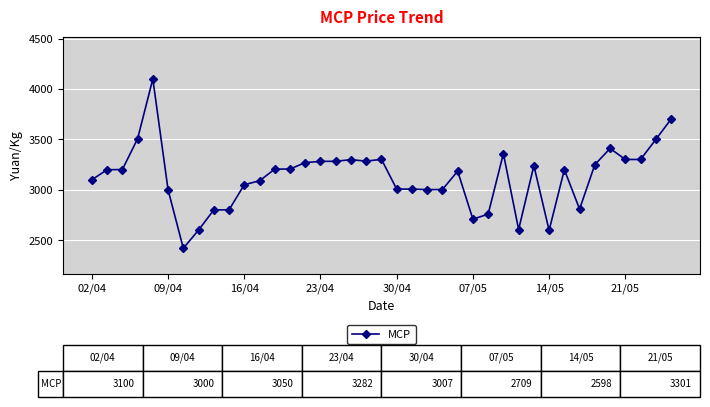

What is the difference between the maximum and second lowest values?

1501.7